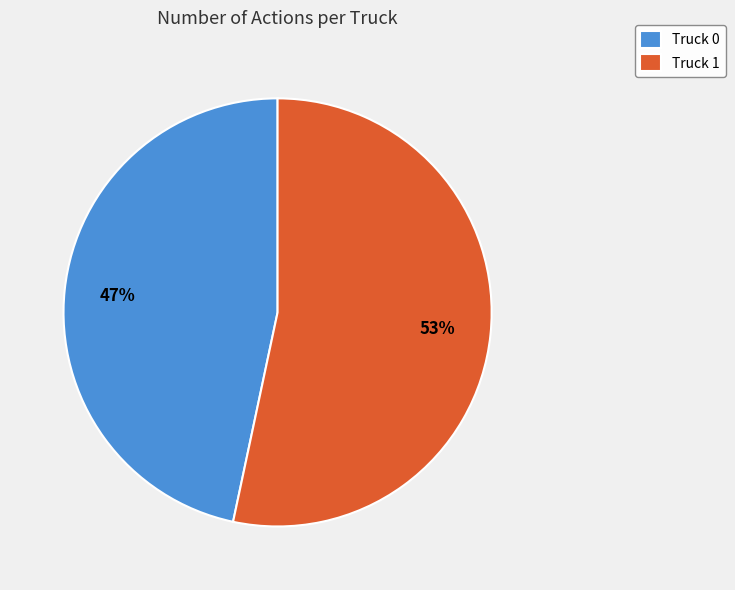

Rank the categories by value from highest to lowest.

Truck 1, Truck 0